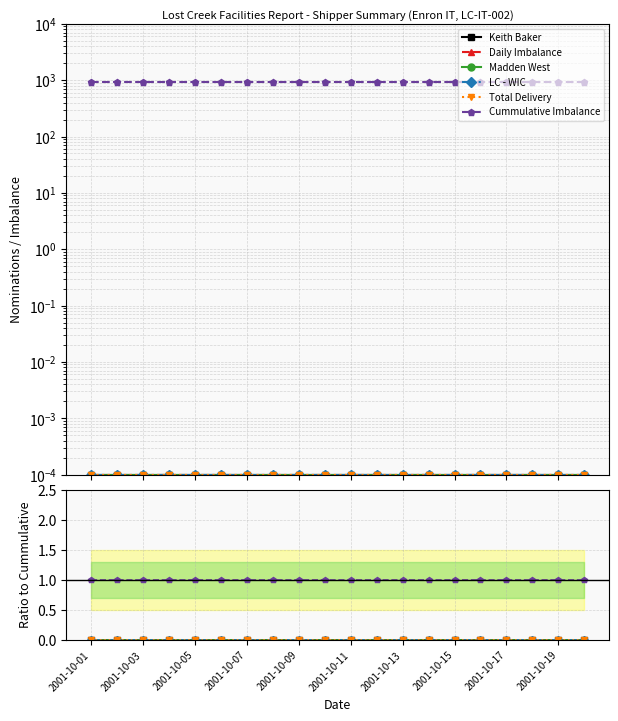

Which series changed the most between 2001-10-05 and 2001-10-17?

Keith Baker